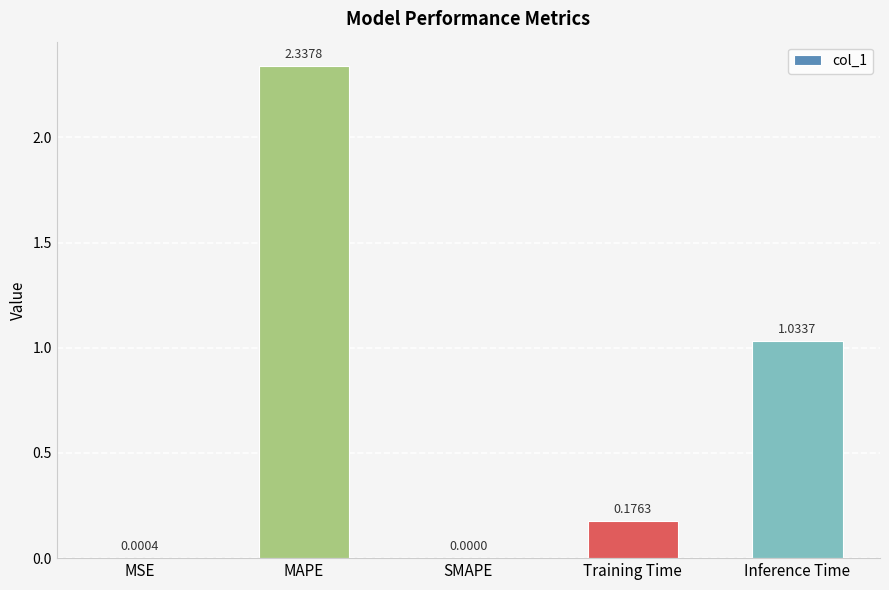

What is the ratio of the value at Inference Time to the value at MAPE?

0.4